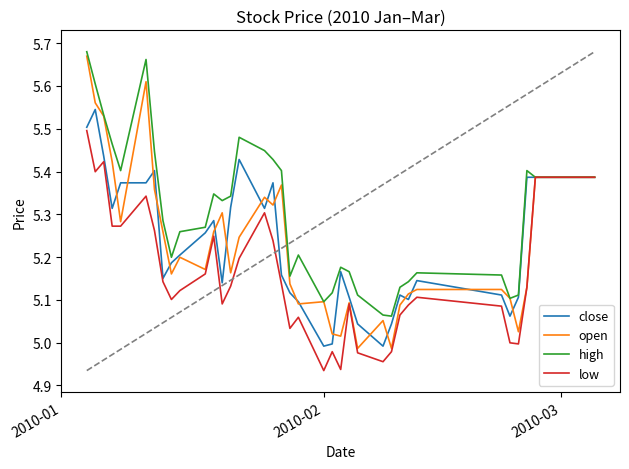

Which series has the largest range (max minus min)?

open